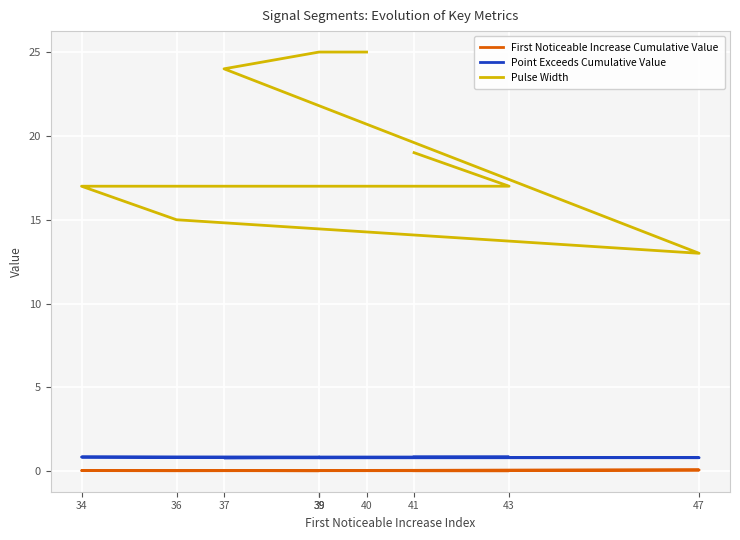

How many data points in Pulse Width are less than 24?

5